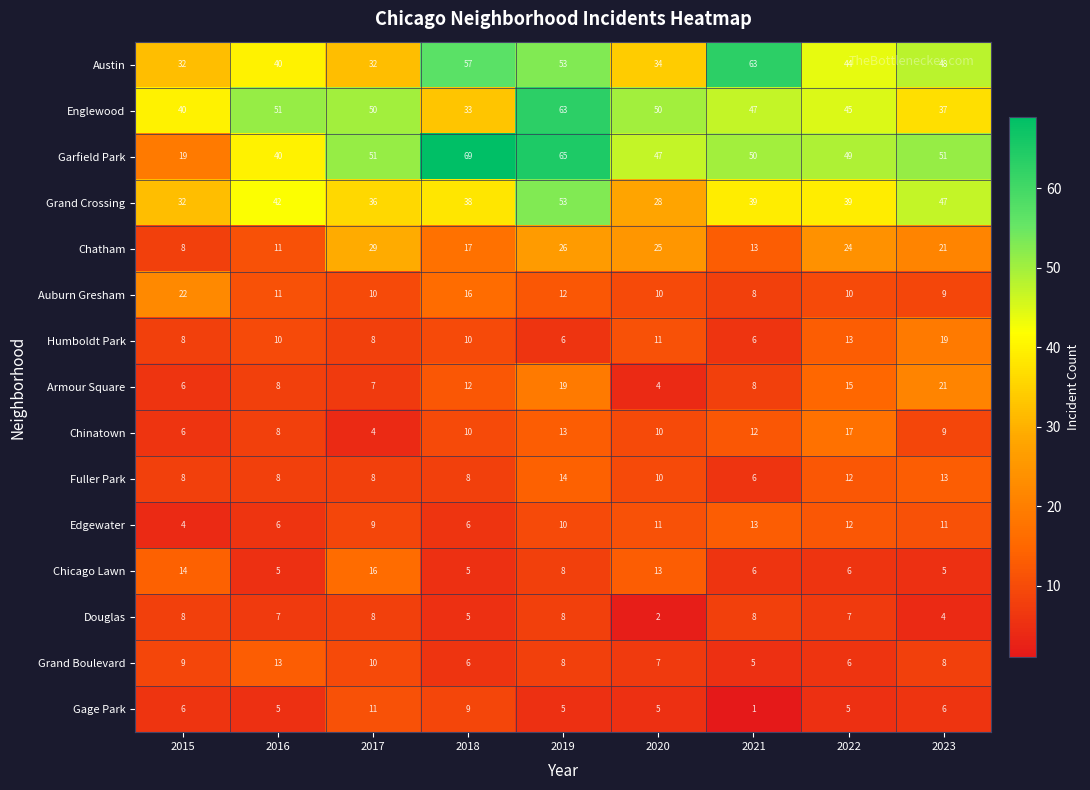

What is the difference between the maximum and second lowest values in the Grand Boulevard series?

7